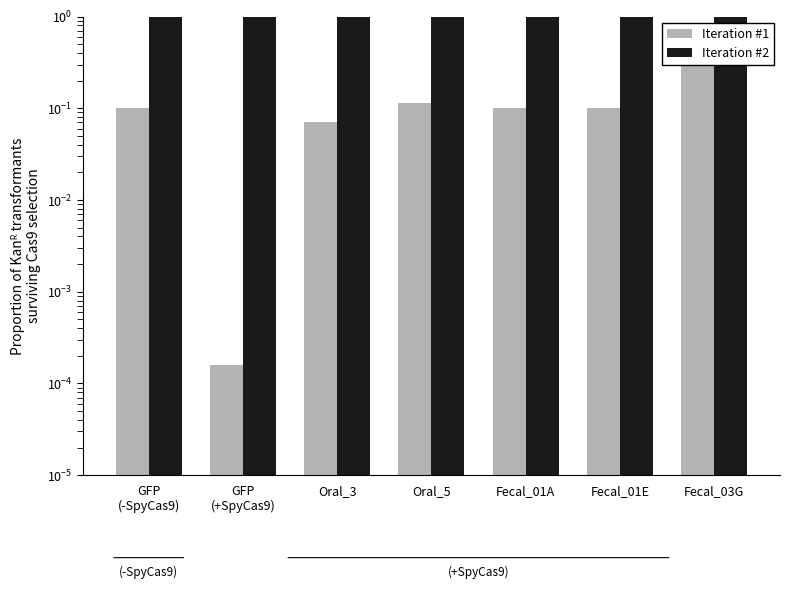

The value of Iteration #2 at GFP
(-SpyCas9) is 1.6. True or false?

False